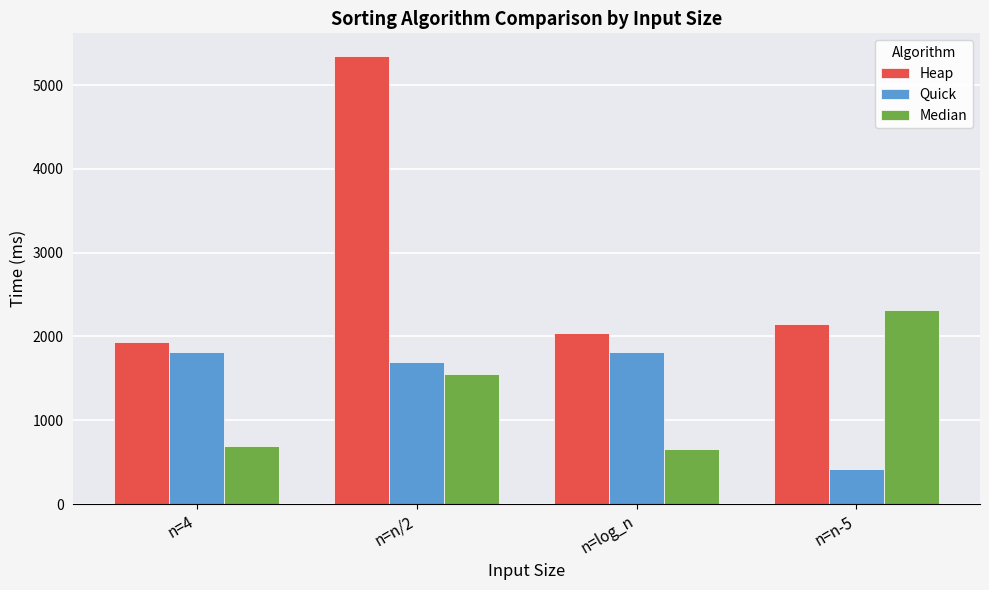

What is the smallest value displayed?

416